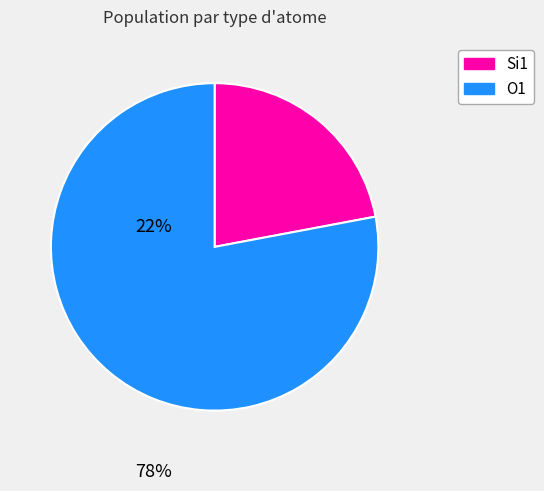

Does any single category account for the majority?

Yes